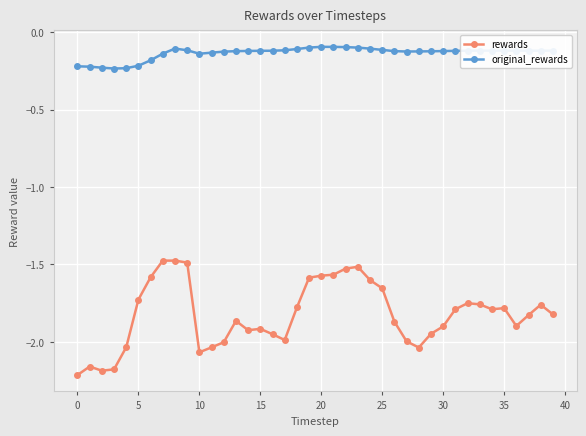

Which series has the largest total across all categories?

original_rewards